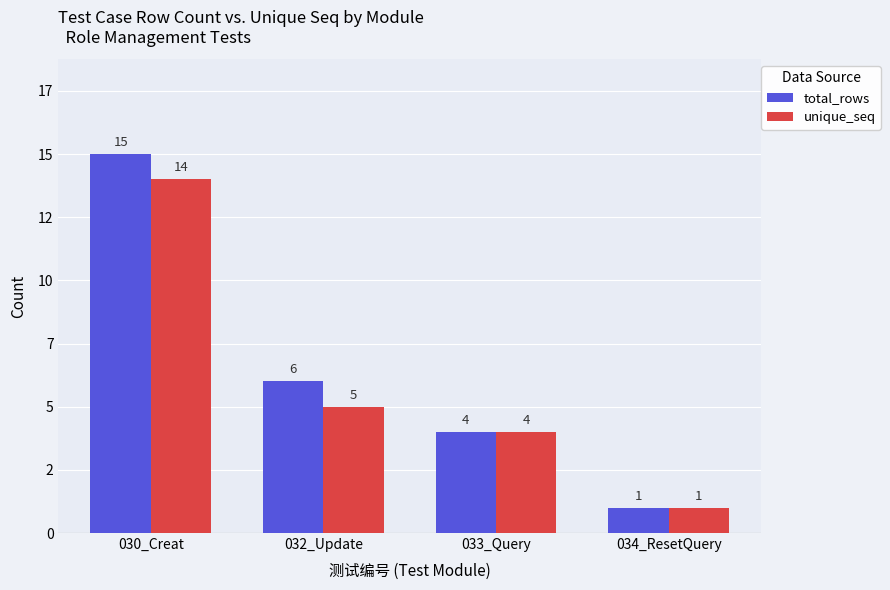

What is the difference between the unique_seq values at 033_Query and 032_Update?

1